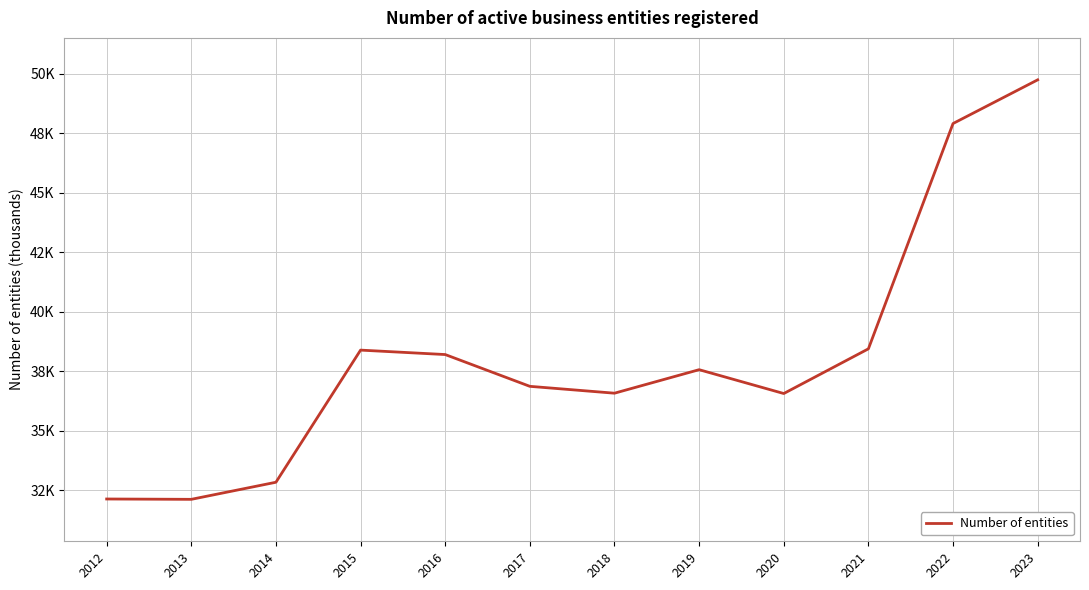

The value at 2020 is 36.6. True or false?

True